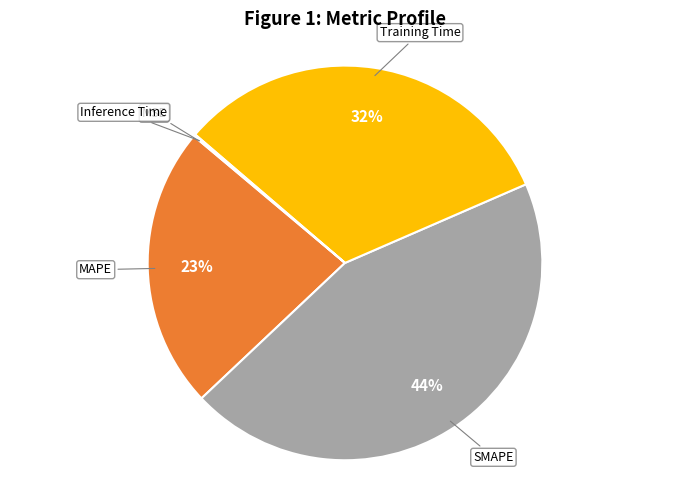

To the nearest percent, what is the average slice percentage?

20%